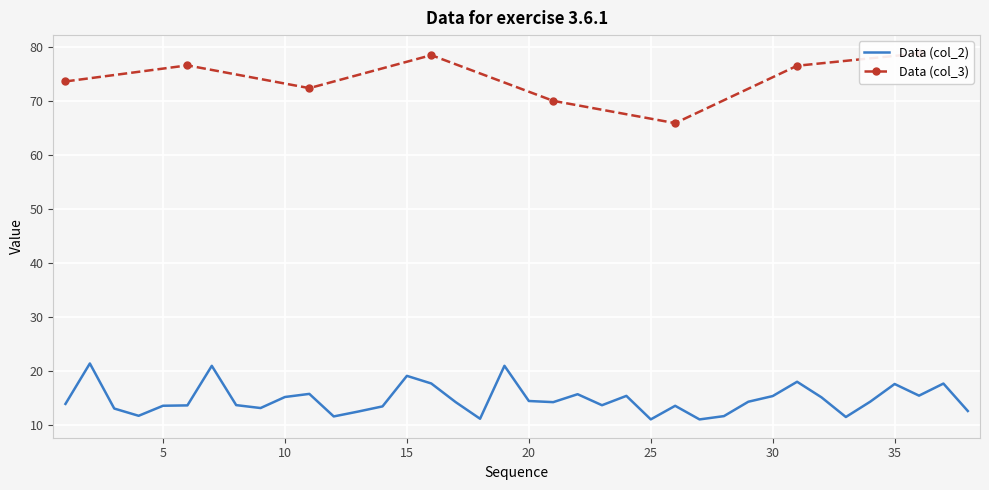

What is the greatest value displayed?

21.4